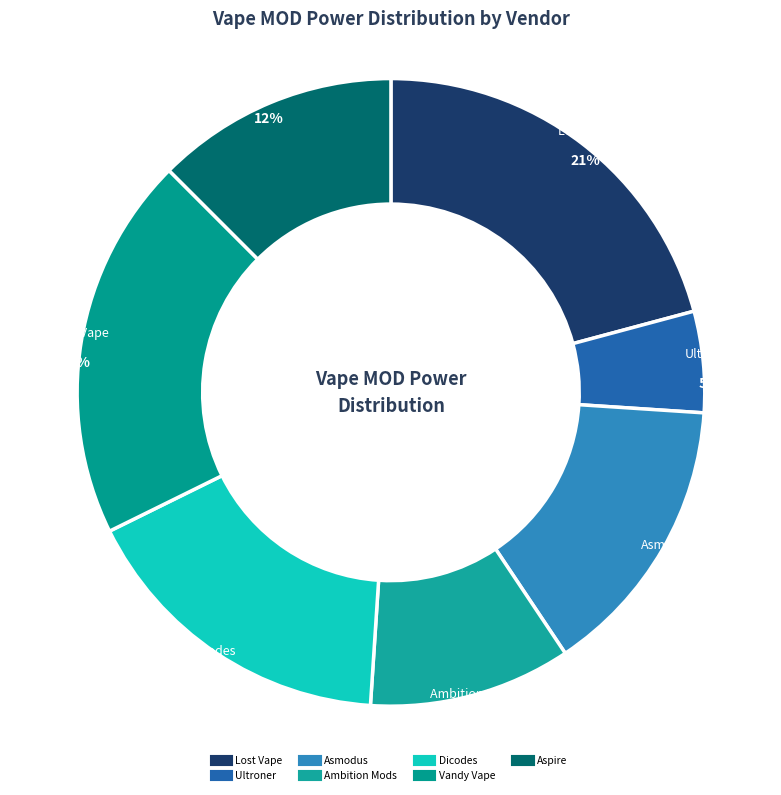

Rank the categories by value from highest to lowest.

Lost Vape, Vandy Vape, Dicodes, Asmodus, Aspire, Ambition Mods, Ultroner